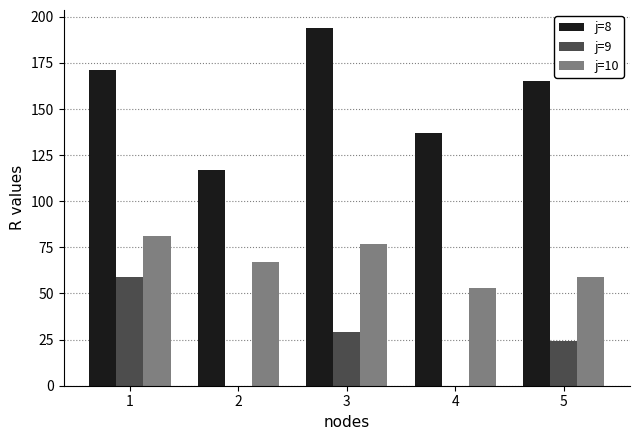

What is the sum of all j=8 values?

784